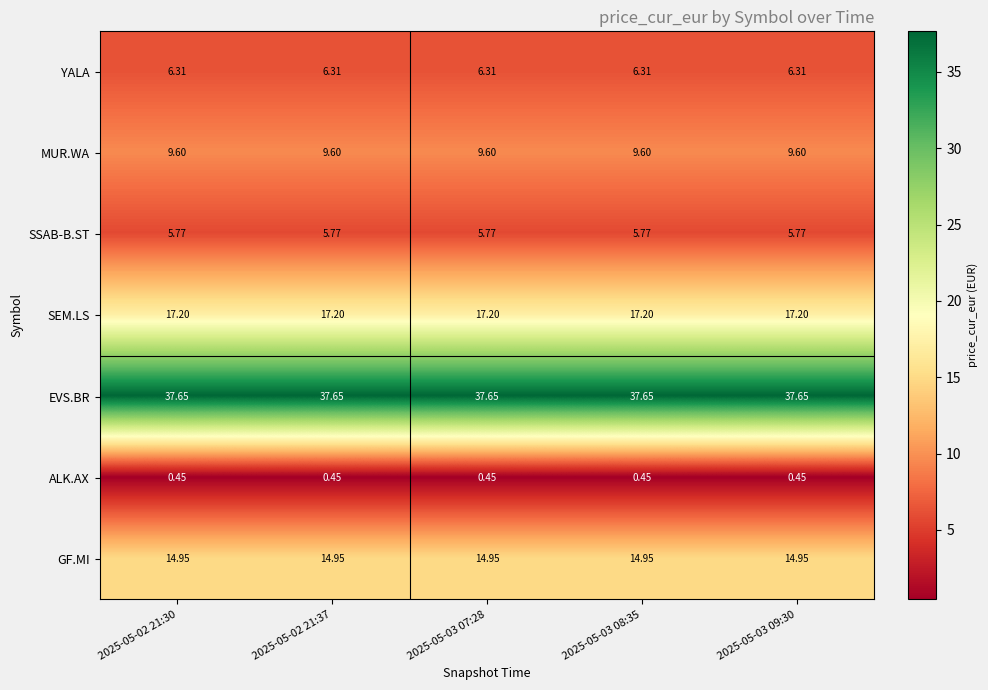

What is the total value across all series at 2025-05-02 21:37?

91.9